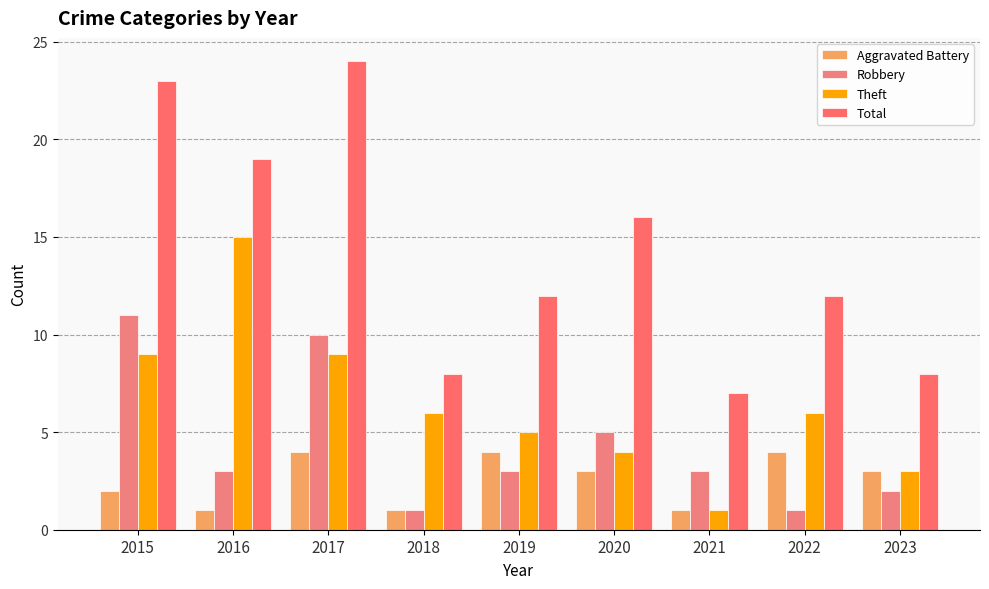

What are all the series names shown in the legend?

Aggravated Battery, Robbery, Theft, Total